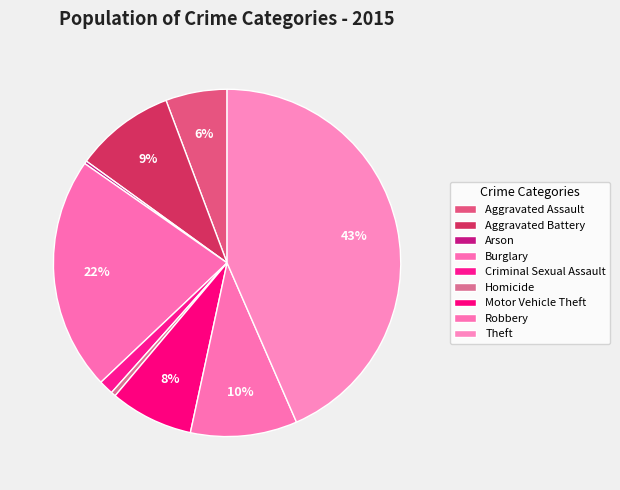

The Robbery slice represents 3% of the pie. True or false?

False